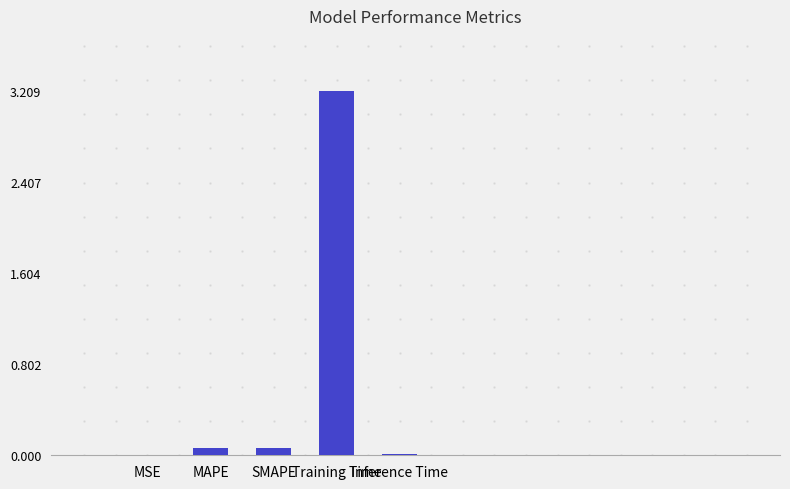

What is the change in value from Training Time to Inference Time?

-3.2